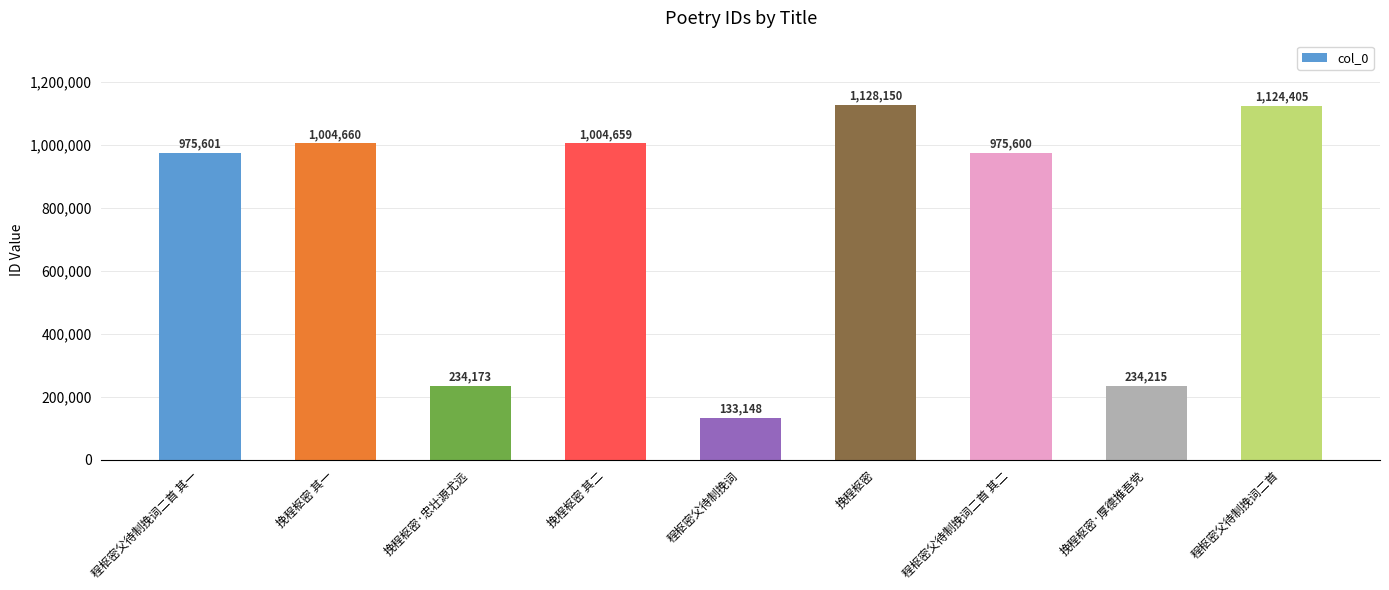

What is the difference between the maximum and second lowest values?

893977